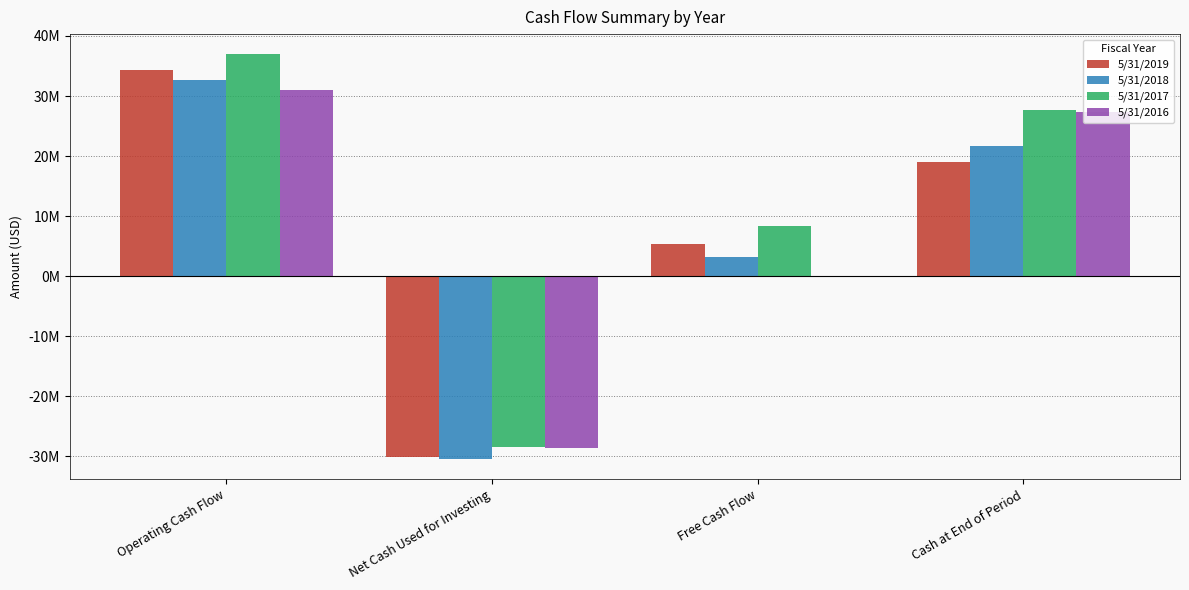

Are the bars horizontal?

No